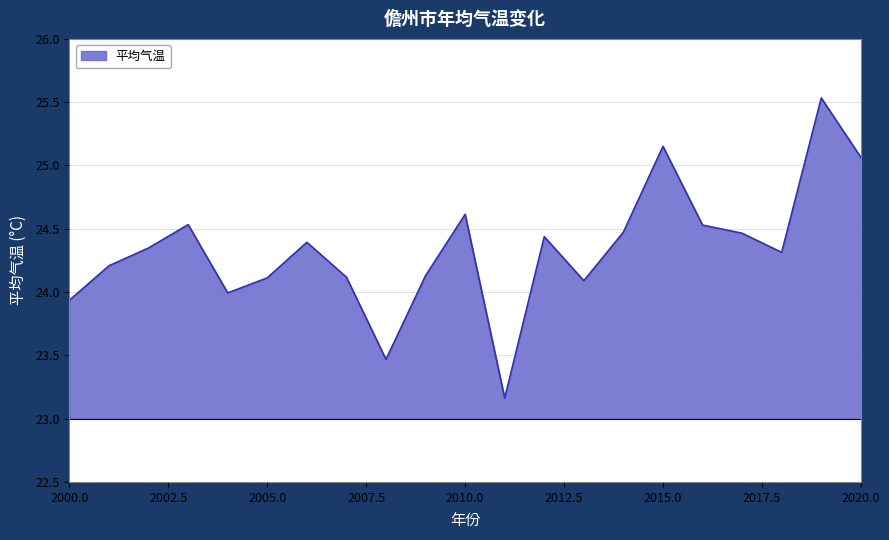

List the labels in order of value, largest first.

2019, 2015, 2020, 2010, 2003, 2016, 2014, 2017, 2012, 2006, 2002, 2018, 2001, 2009, 2007, 2005, 2013, 2004, 2000, 2008, 2011